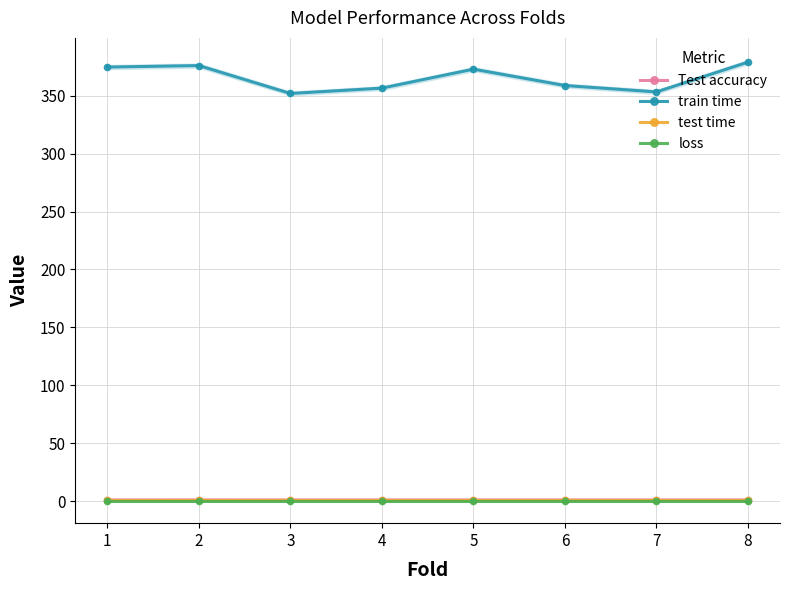

The train time series shows 374.8 at 1. True or false?

True